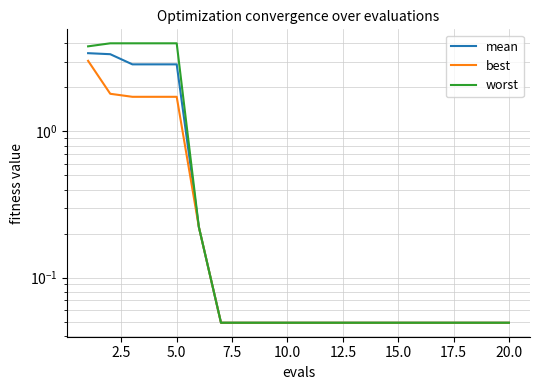

The worst series shows 0.0 at 15. True or false?

False